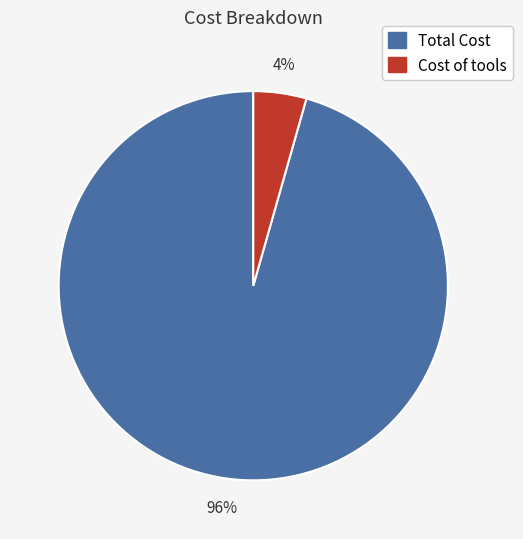

Rank the categories by value from lowest to highest.

Cost of tools, Total Cost